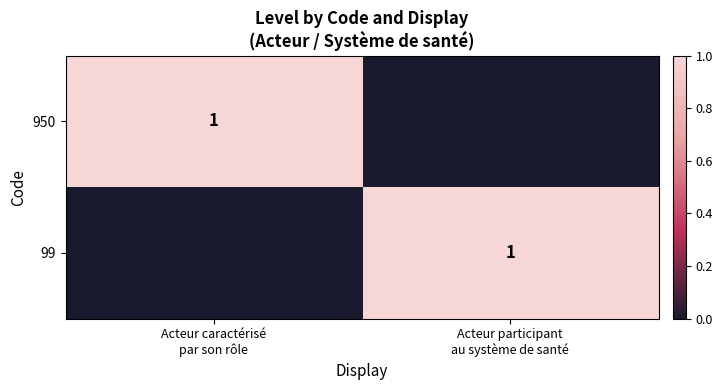

At Acteur participant au système de santé, list the series in order from largest to smallest.

99, 950